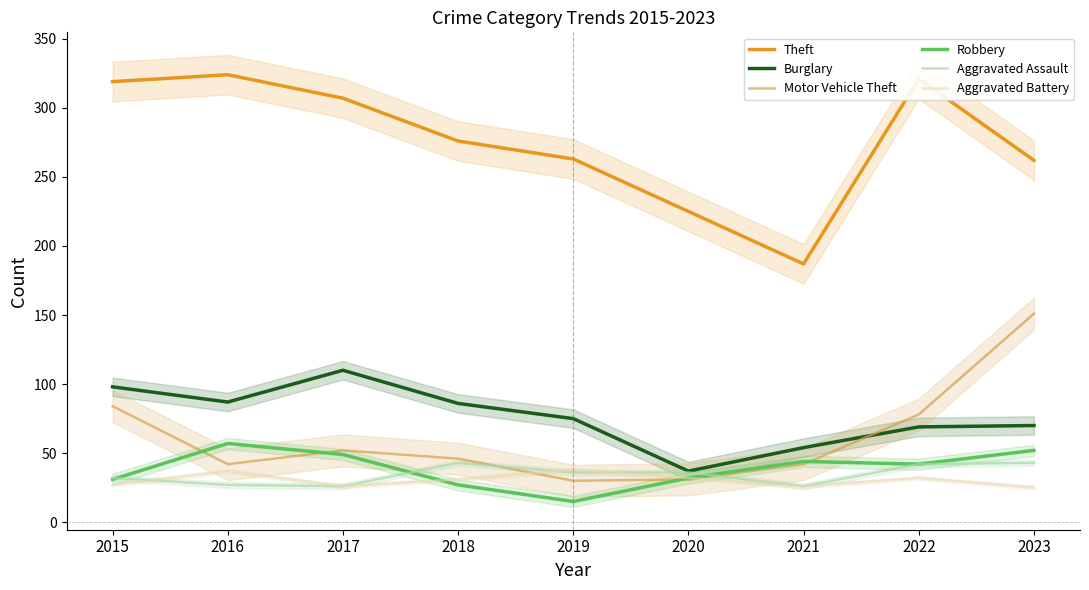

What is the total value across all series at 2021?

379